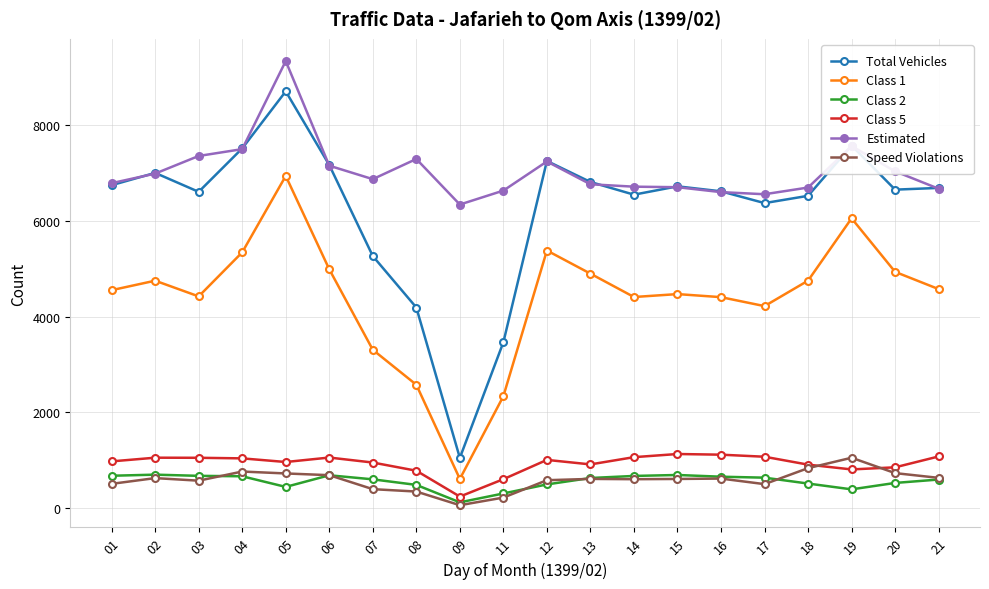

Is the value of Estimated at 13 greater than the value of Class 5 at 07?

Yes